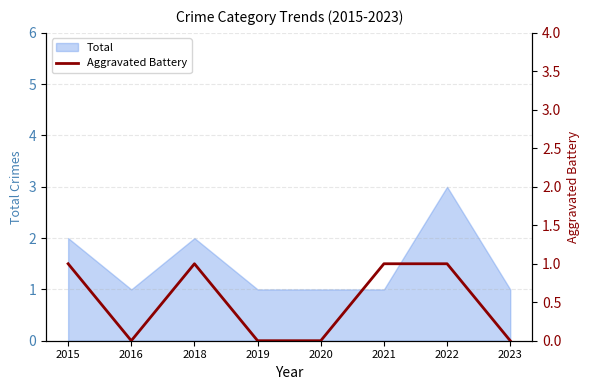

What is the difference between the second highest and minimum values?

1